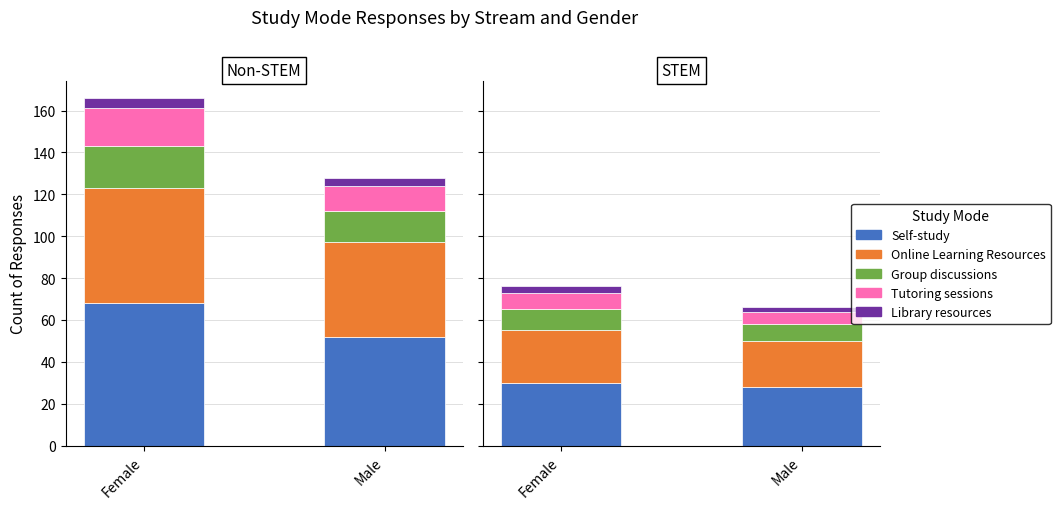

What is the difference between the Tutoring sessions values at Female and Male?

2